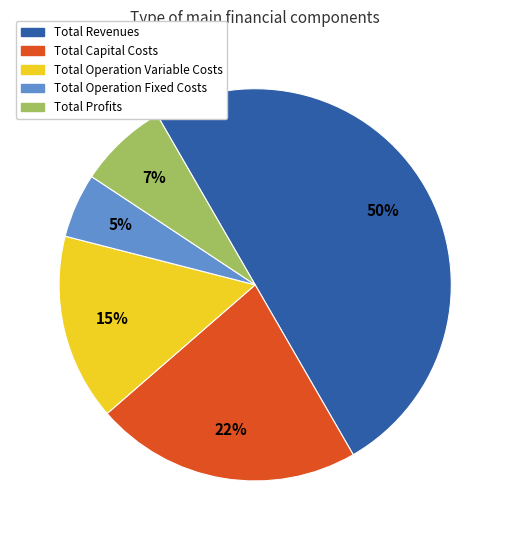

Is Total Operation Fixed Costs the majority of the pie?

No